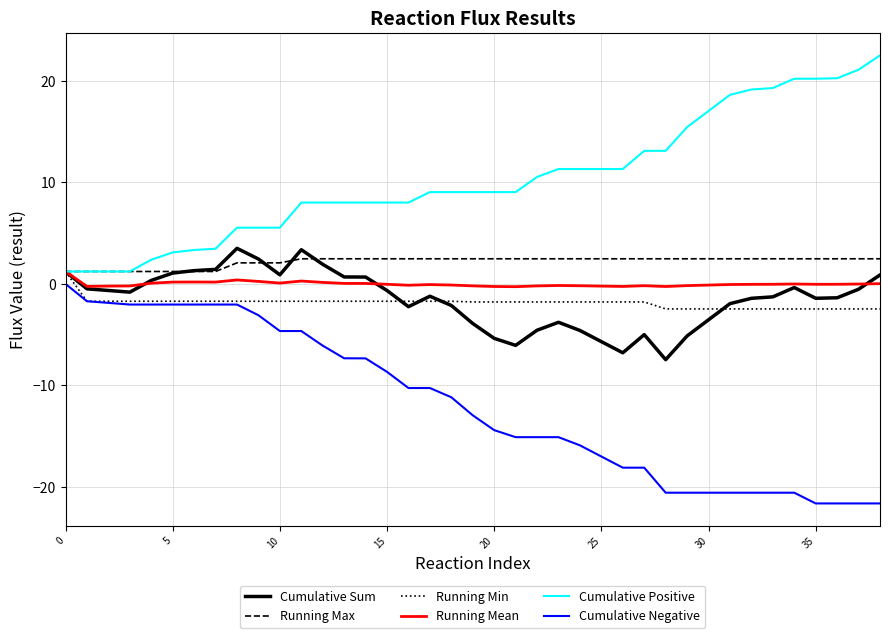

Which series has the largest total across all categories?

Cumulative Positive